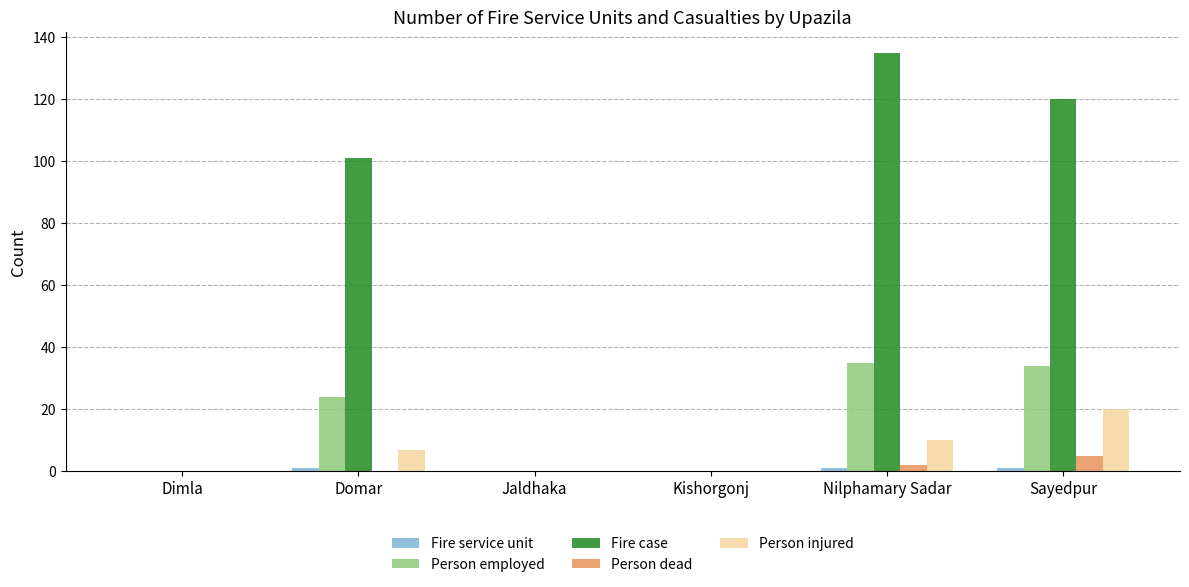

At which label does Person injured reach its peak?

Sayedpur